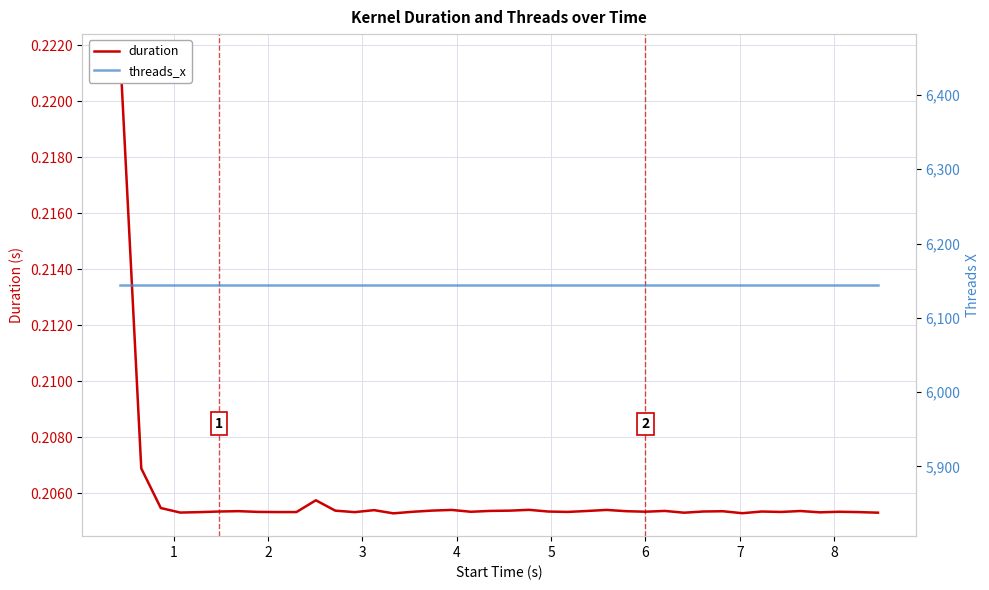

Is this an area chart (filled region under the line)?

No